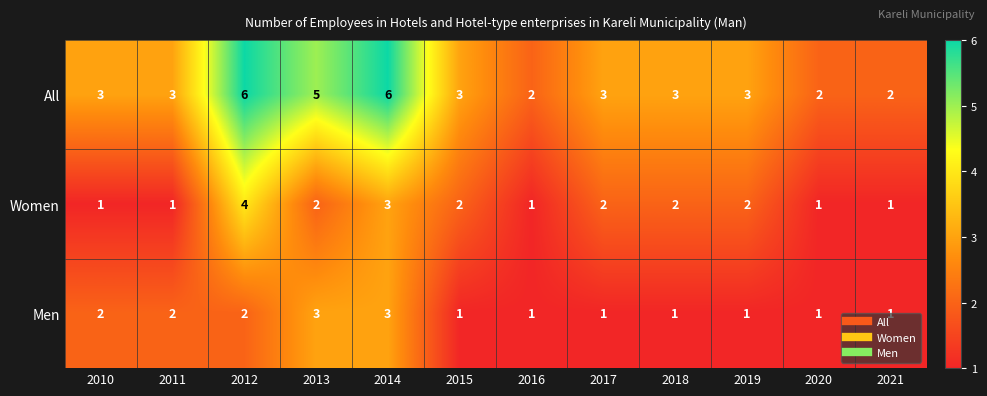

What is the sum of the Women values at 2017 and 2021?

3